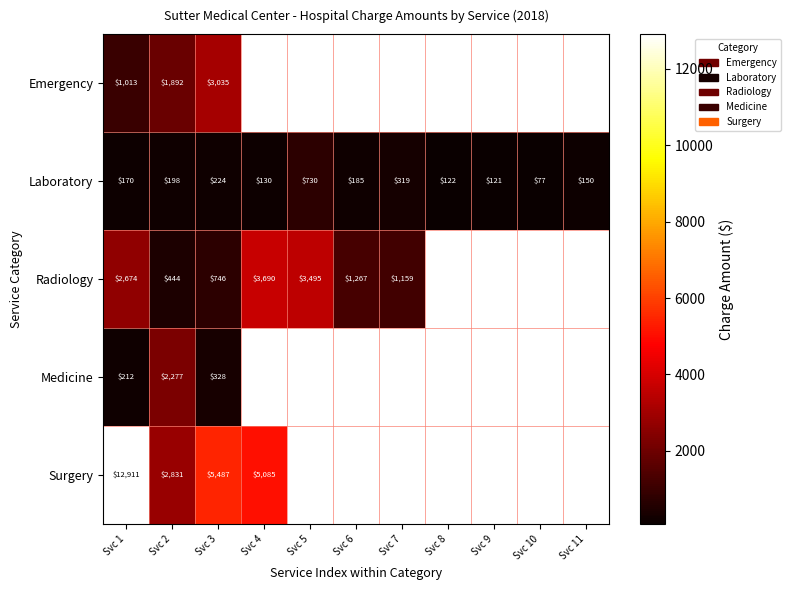

What is the greatest value displayed?

12911.0